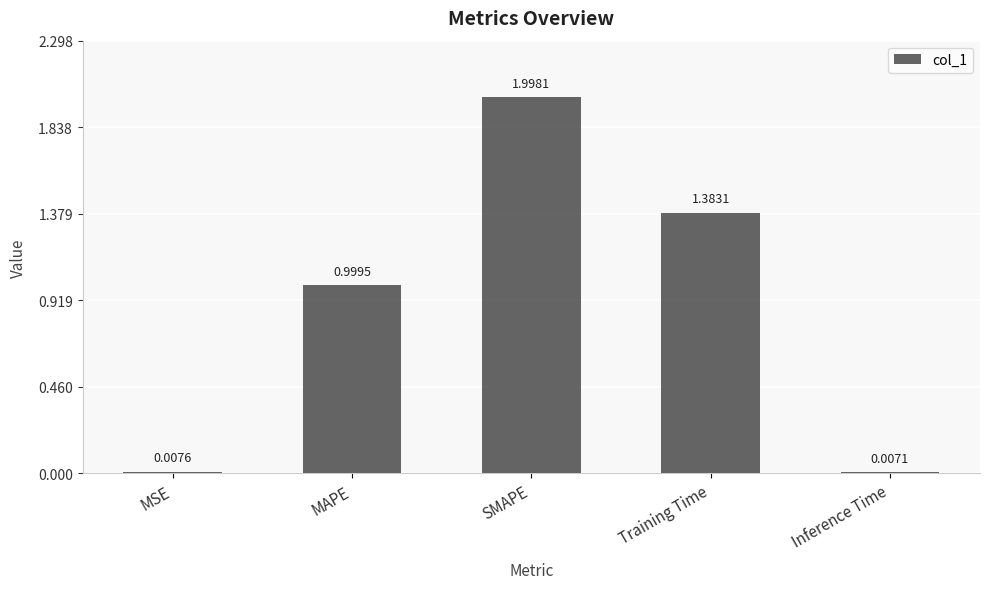

Rank the categories by value from highest to lowest.

SMAPE, Training Time, MAPE, MSE, Inference Time